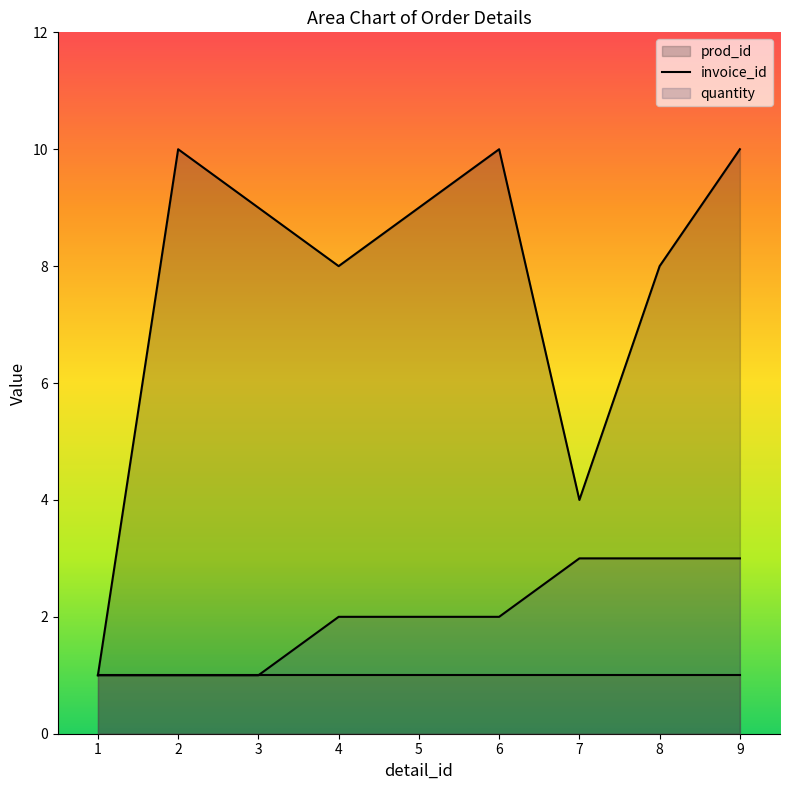

At which category is the sum across all series the highest?

9